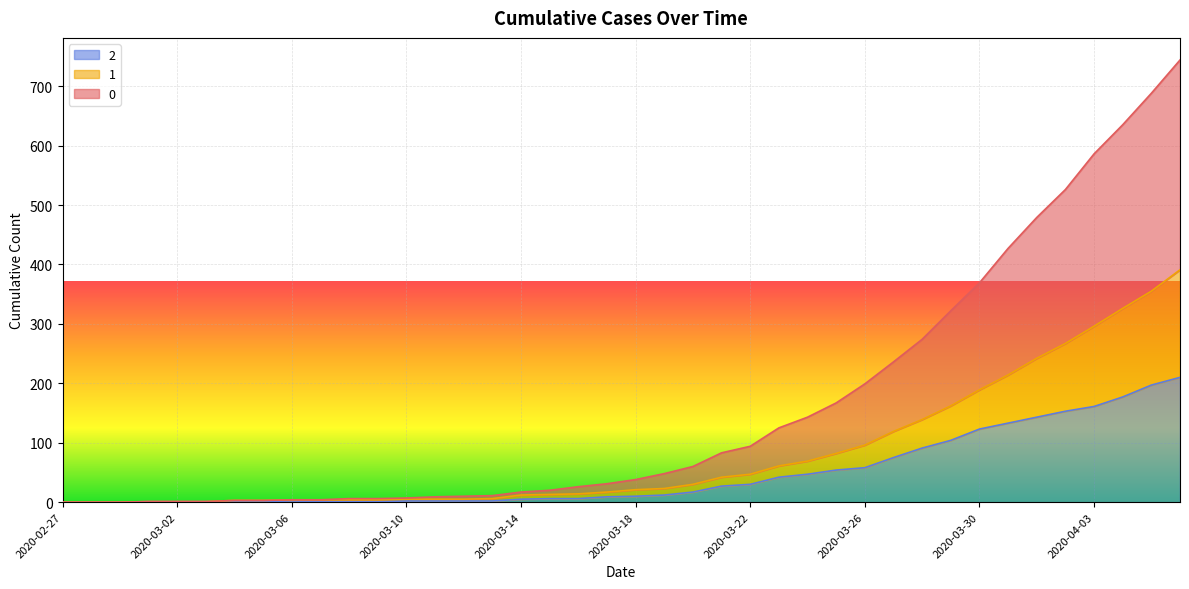

Between 2020-03-06 and 2020-03-22, which is larger?

2020-03-22